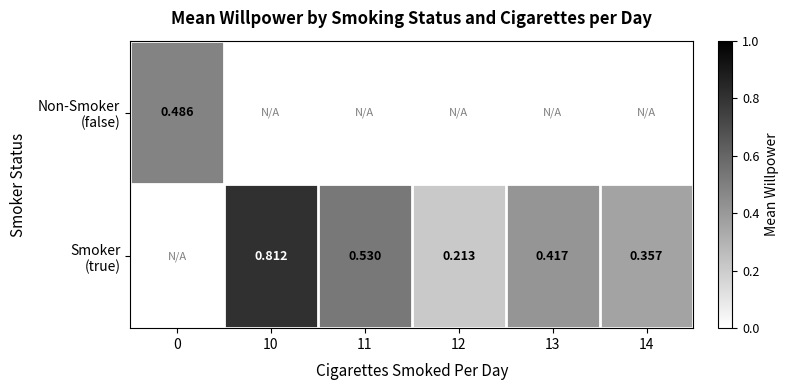

How many data points does each series have?

6